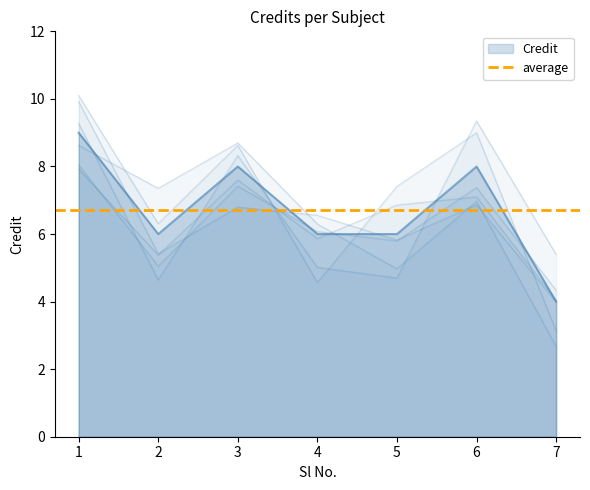

Rank the categories by value from lowest to highest.

7, 2, 4, 5, 3, 6, 1